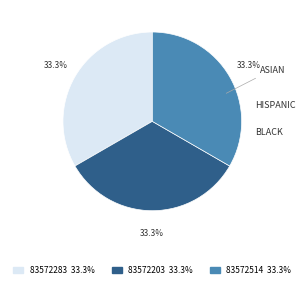

Combined, what portion of the pie is 83572203 and 83572514?

66.7%